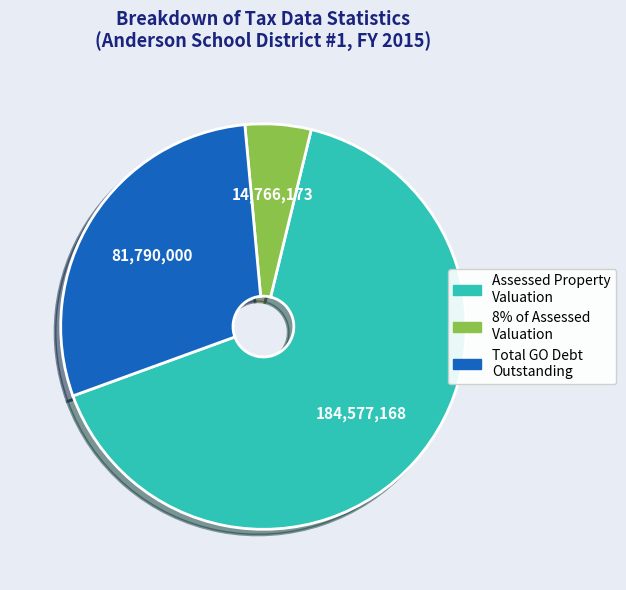

How many slices are in this pie chart?

3